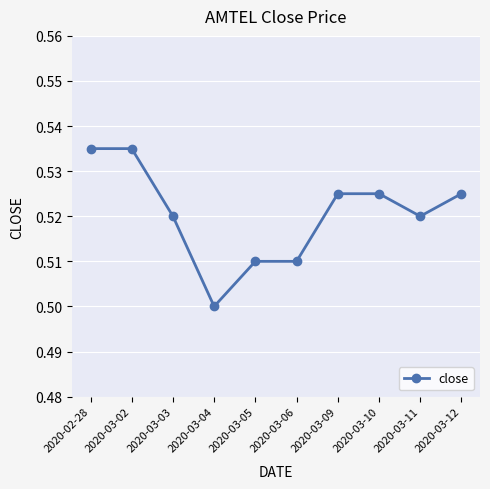

Which category has the lowest value across all series?

2020-03-04